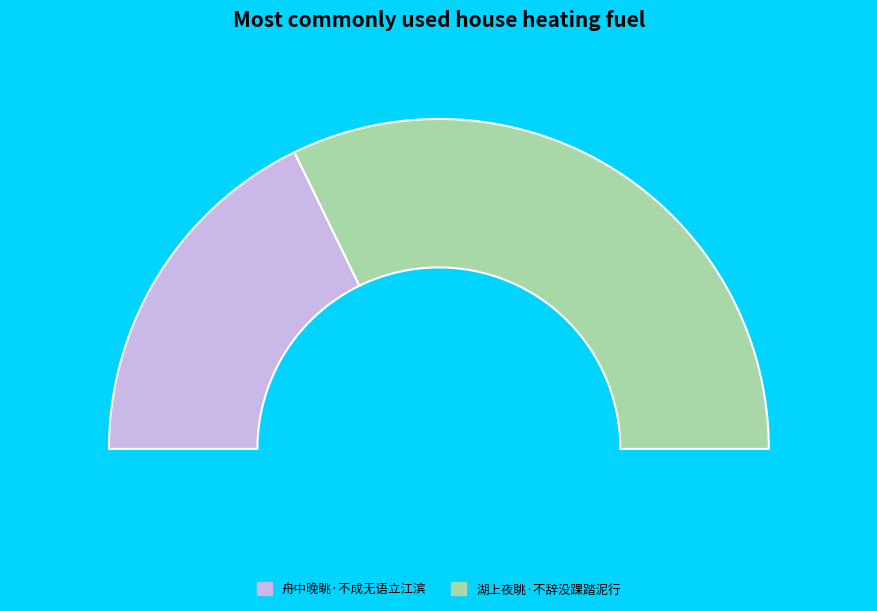

What percentage do 湖上夜眺·不辞没踝踏泥行 and 舟中晚眺·不成无语立江滨 together represent?

100.0%